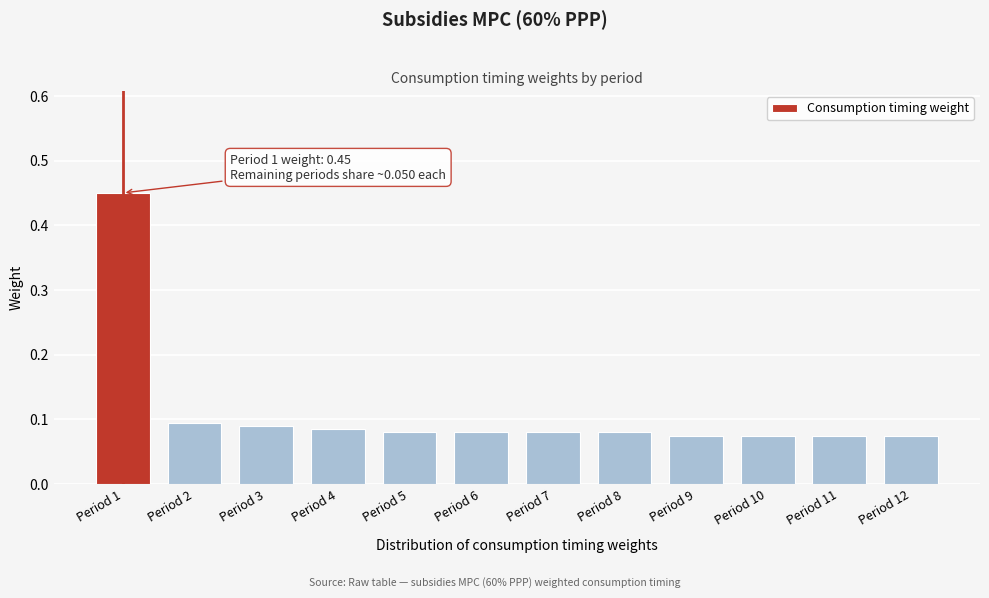

What is the difference between the maximum and minimum values?

0.4